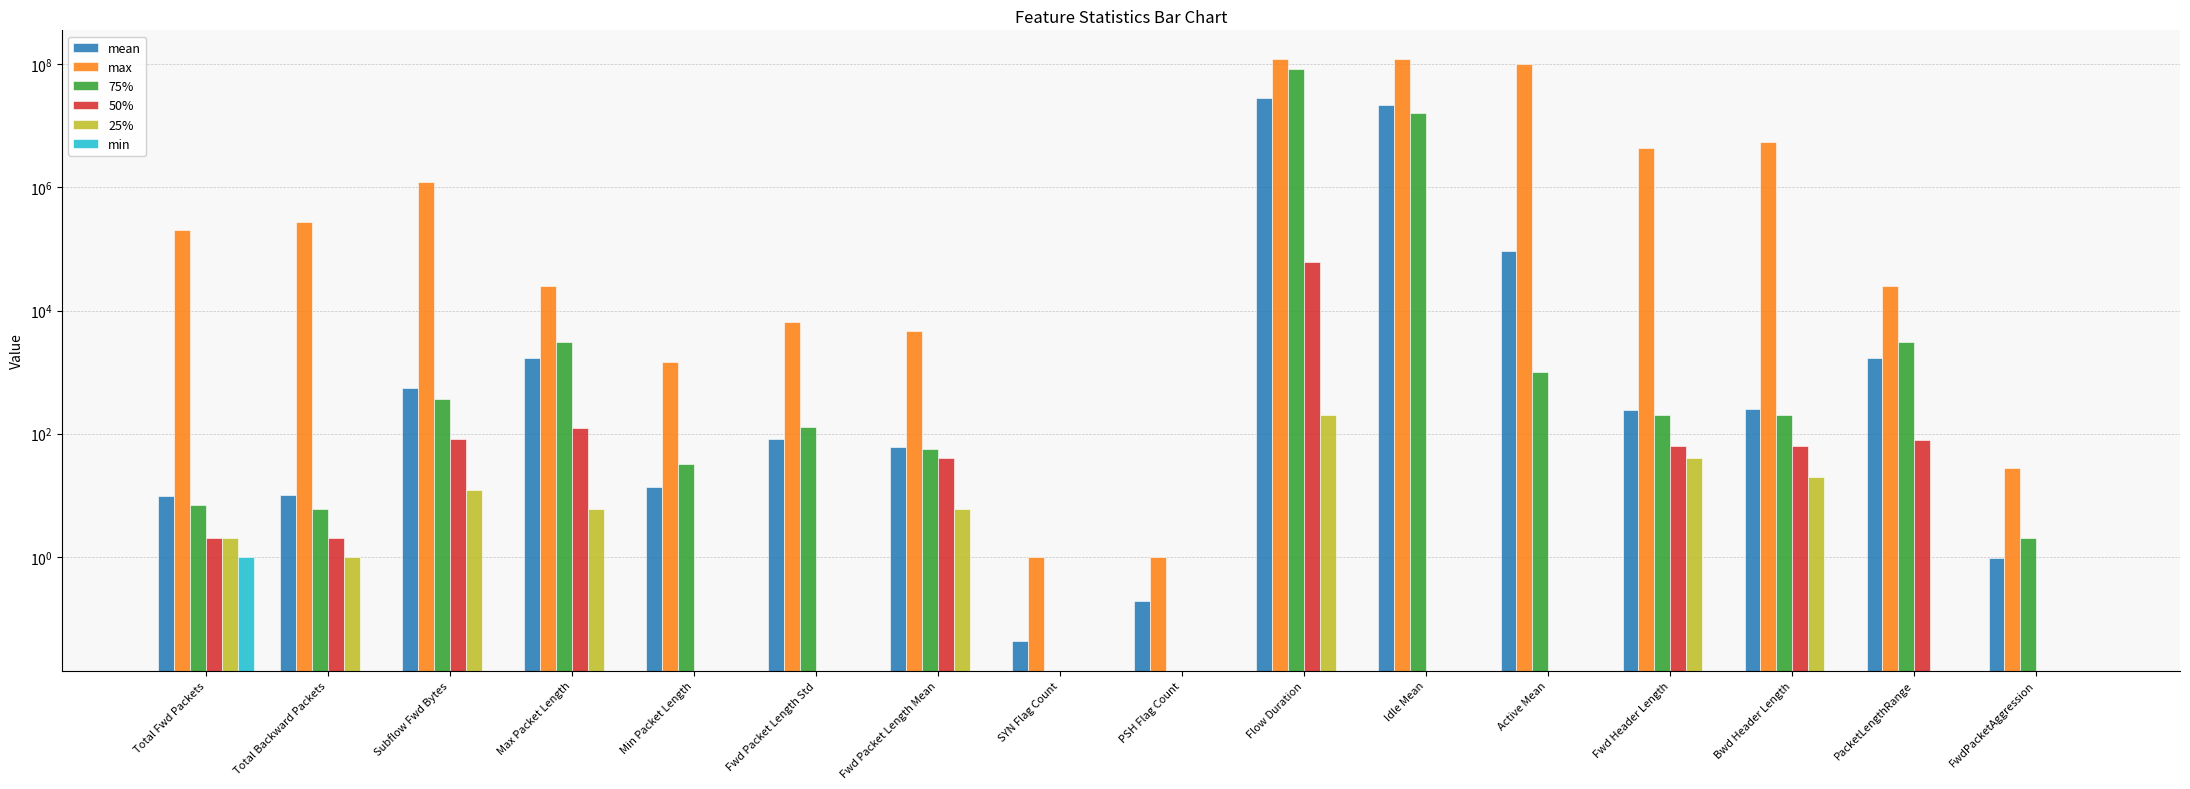

Is it true that max equals 67629919.8 at Flow Duration?

False